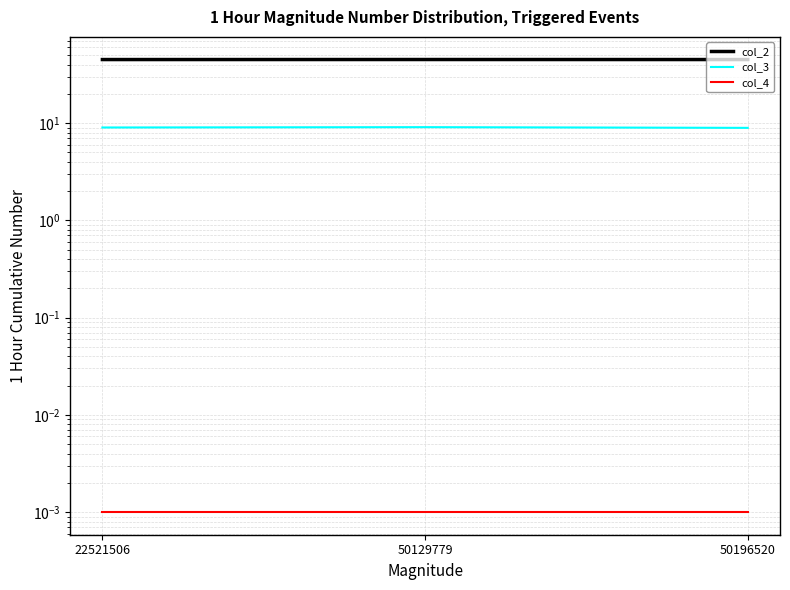

Rank the series at 50196520 from highest to lowest value.

col_2, col_3, col_4